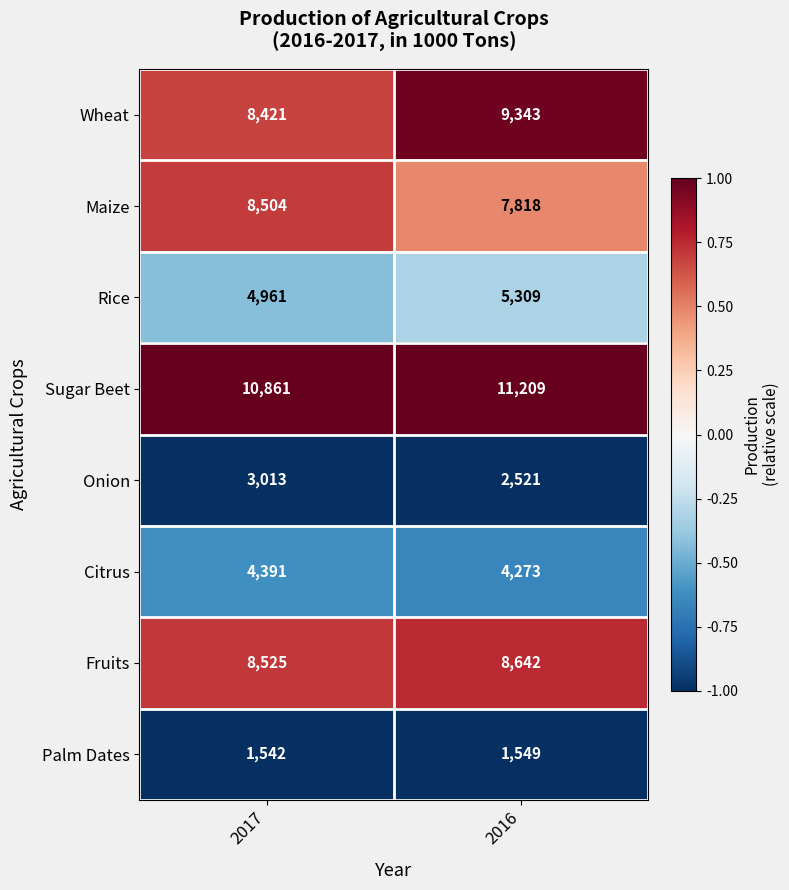

Between 2017 and 2016, which series saw the biggest shift?

Wheat